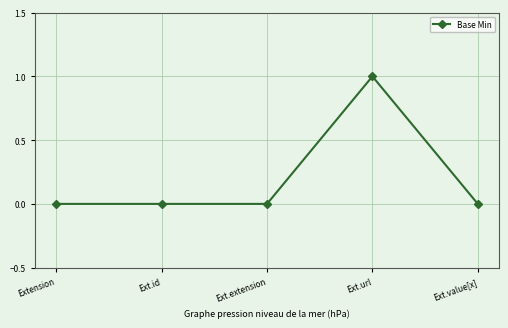

How many lines are shown in the chart?

1